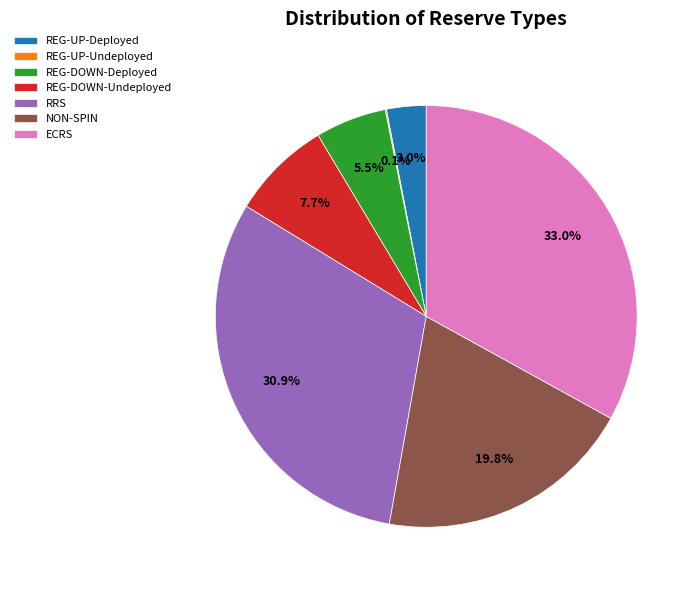

Do REG-DOWN-Undeployed and NON-SPIN together represent more than half of the pie?

No